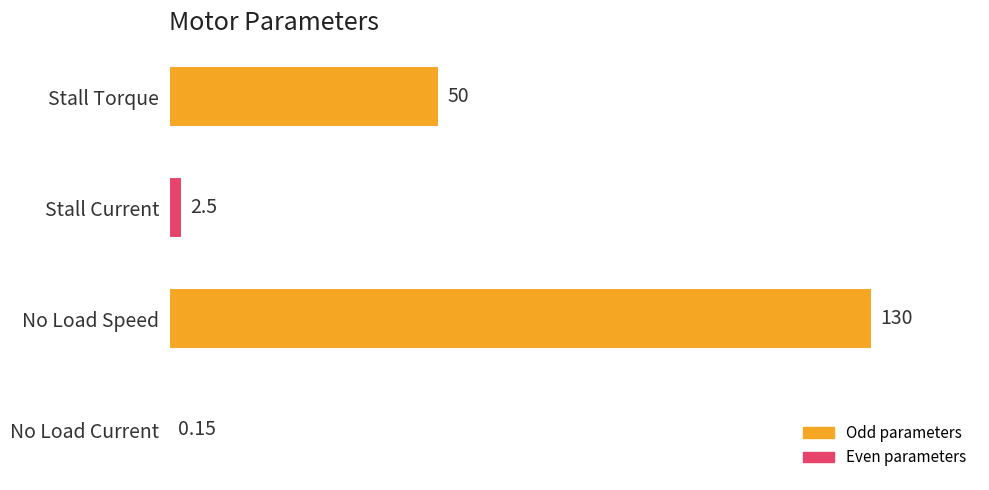

What is the ratio of the value at No Load Speed to the value at Stall Torque?

2.6